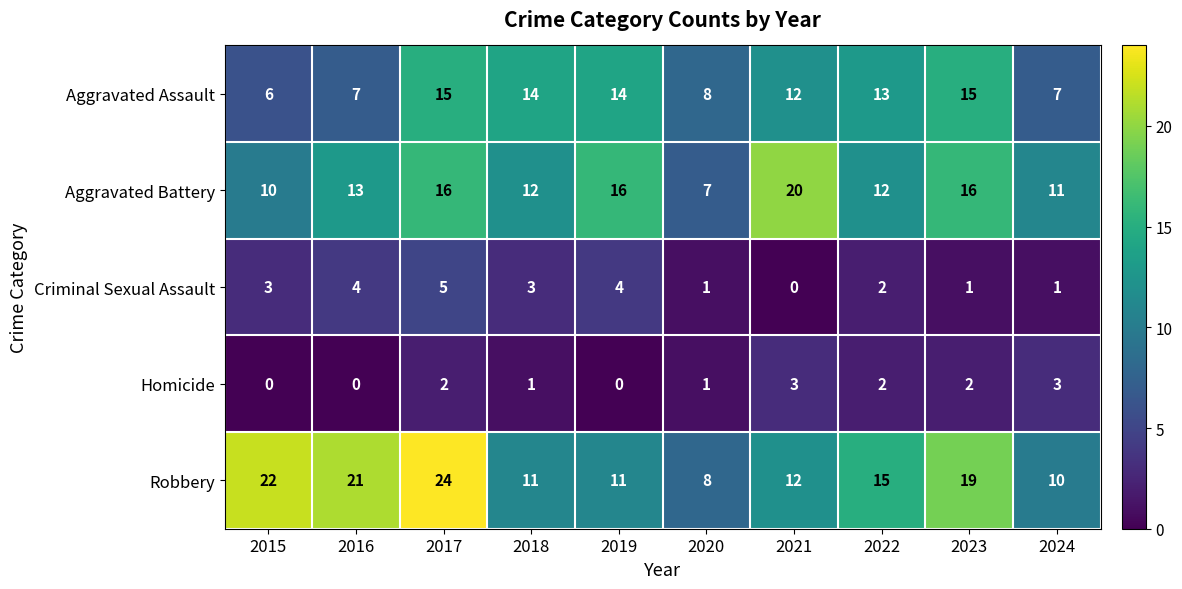

How many data points in Criminal Sexual Assault are less than 3?

5